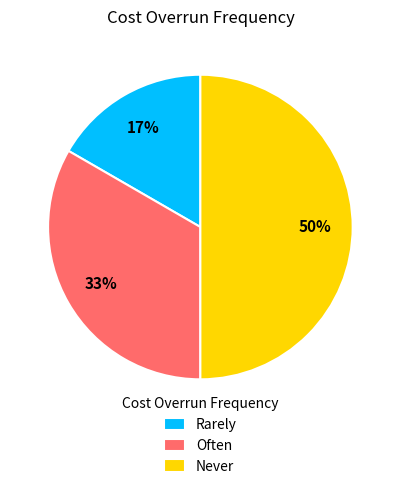

Is the sum of Never and Often greater than half?

Yes